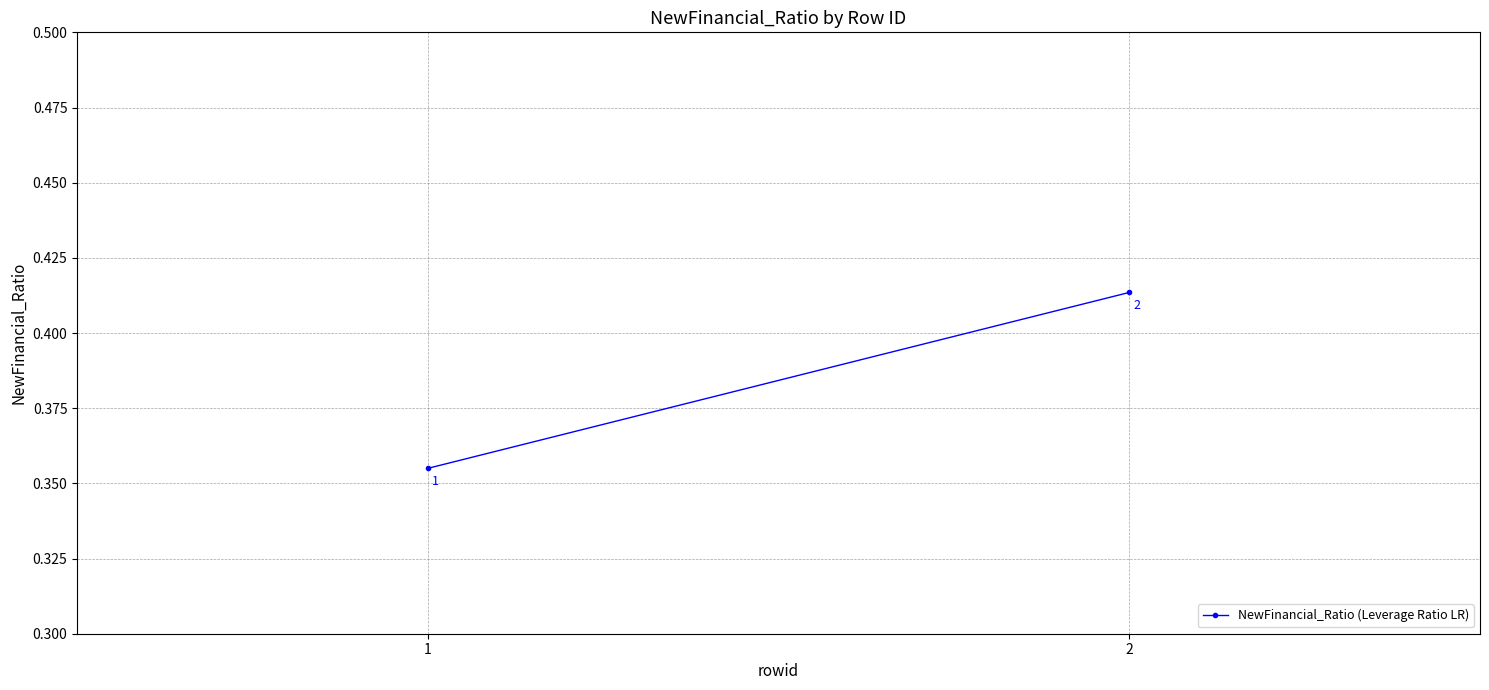

At which label is the value closest to 0?

1